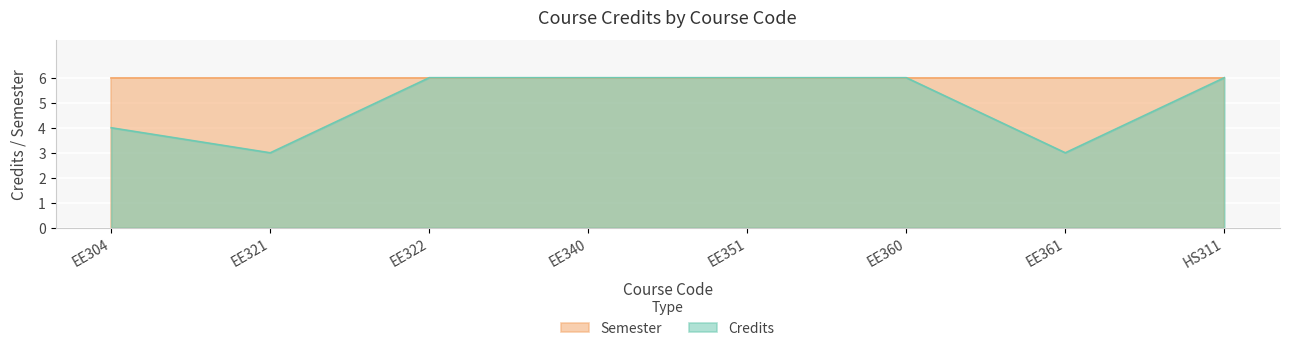

Where is the data nearest to the value 4?

EE304